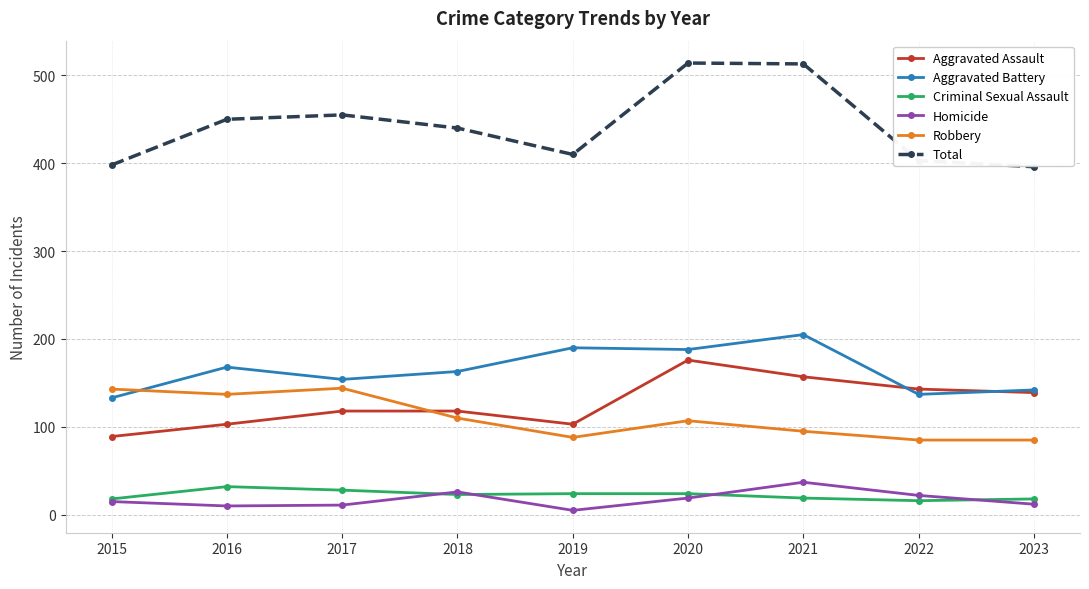

Where is the first local minimum for Aggravated Battery?

2017